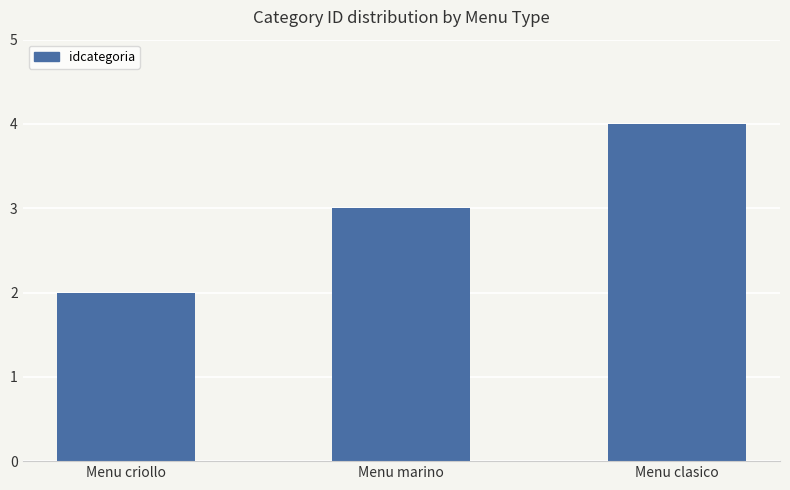

The value at Menu marino is 4. True or false?

False